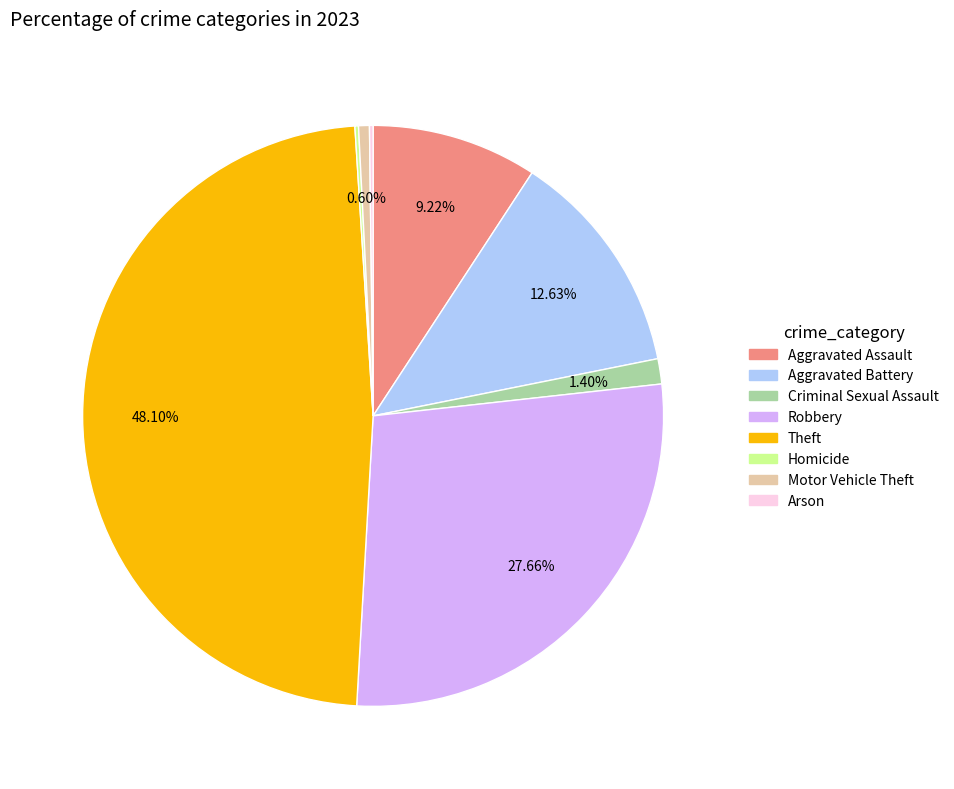

Approximately how many times larger is the value at Aggravated Battery compared to Theft?

0.3